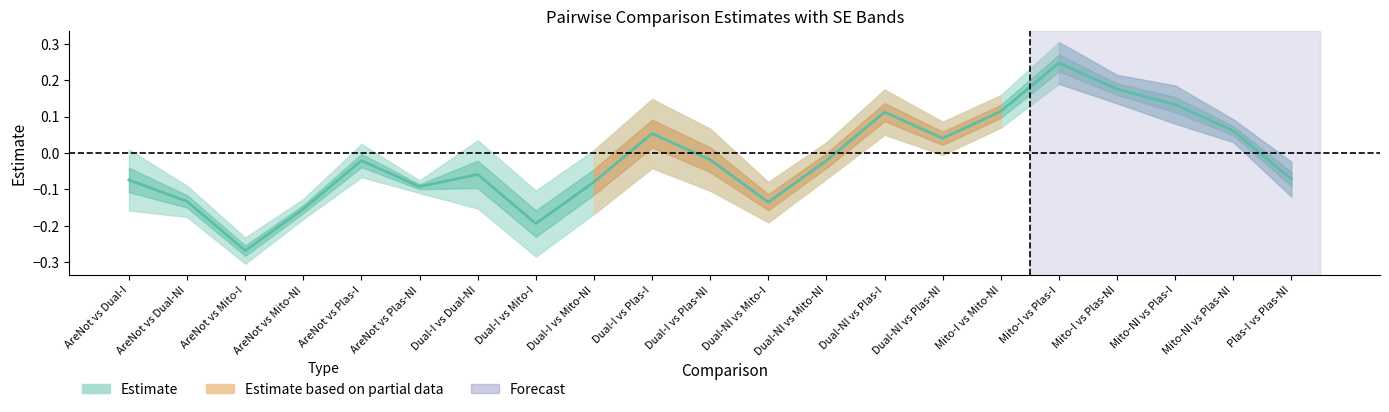

Which label corresponds to the smallest value in the chart?

AreNot vs Mito-I